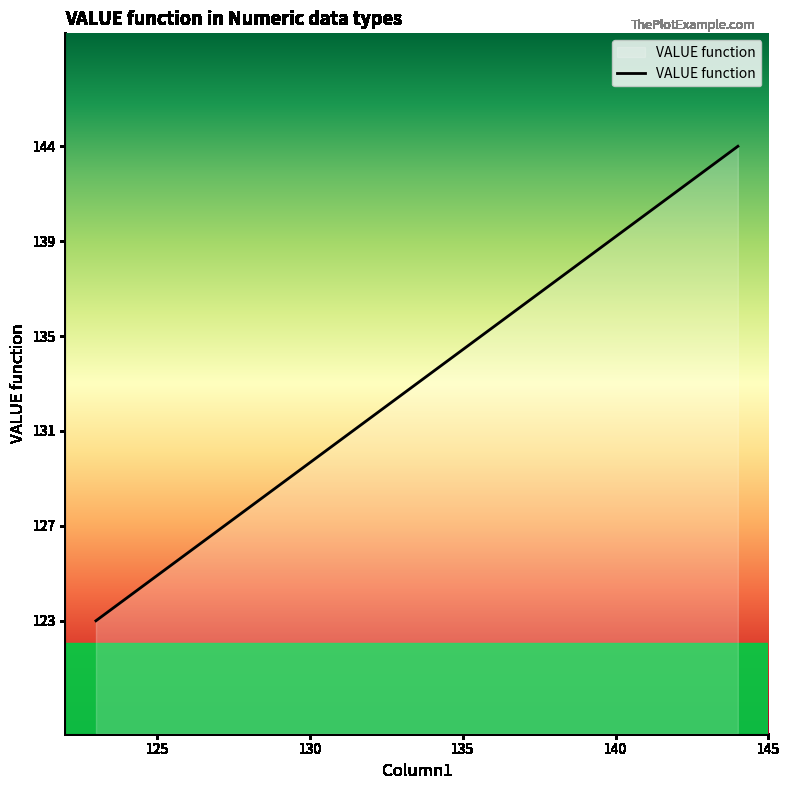

True or false: the data has more than 1 interior local peaks.

False